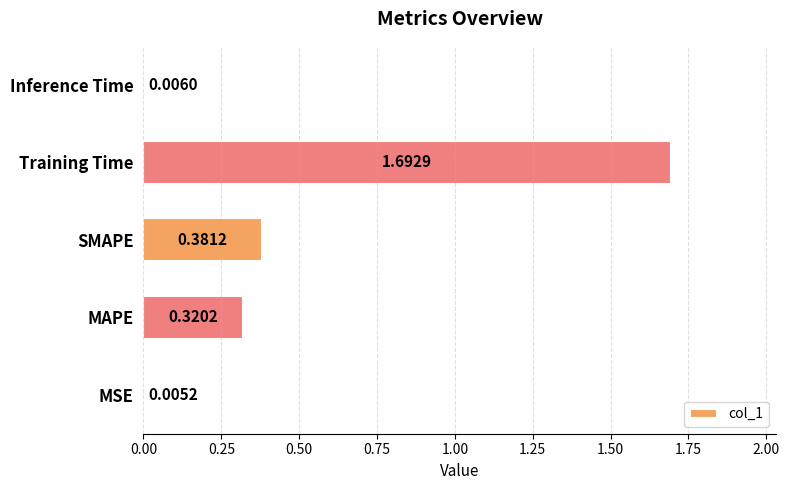

What is the change in value from SMAPE to Inference Time?

-0.4